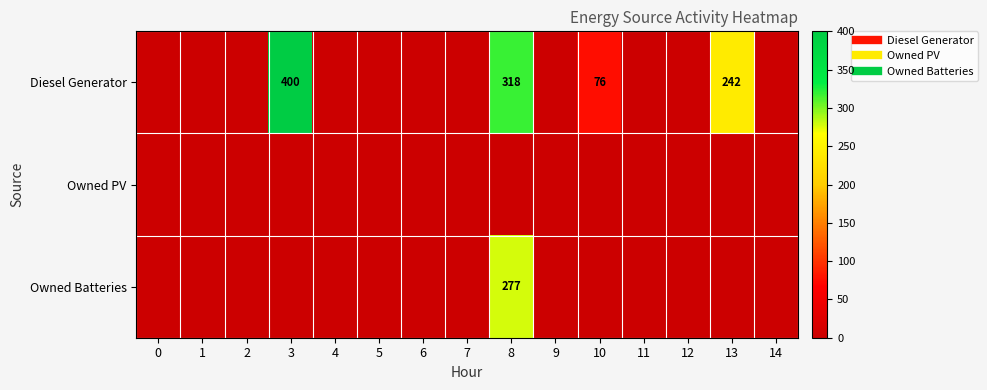

Rank the series by their maximum value, from highest to lowest.

Diesel Generator, Owned Batteries, Owned PV